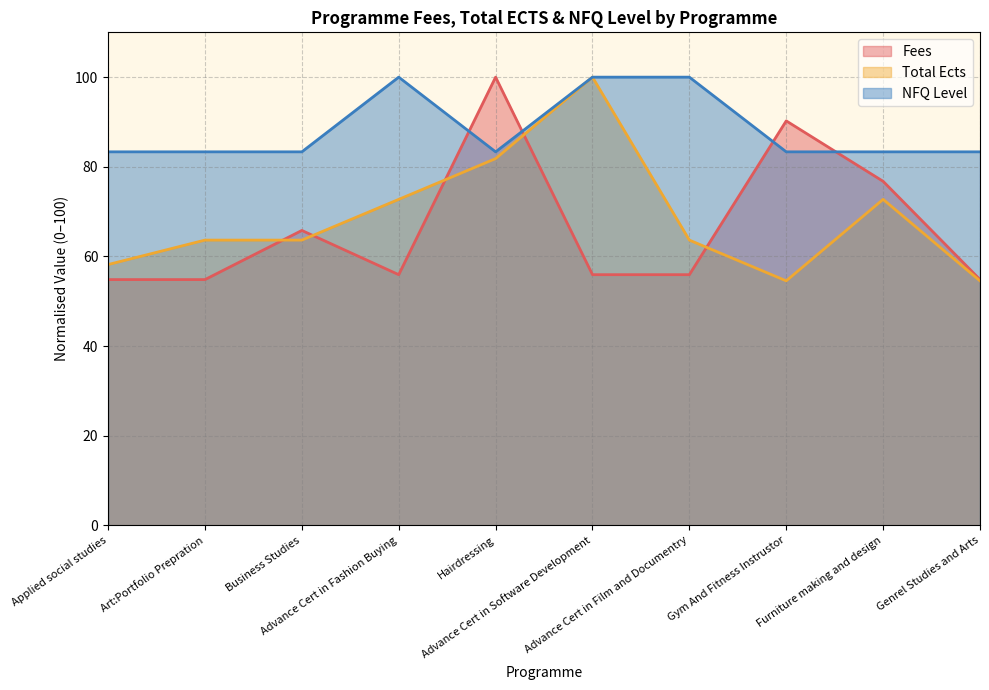

Which series has the largest range (max minus min)?

Total Ects